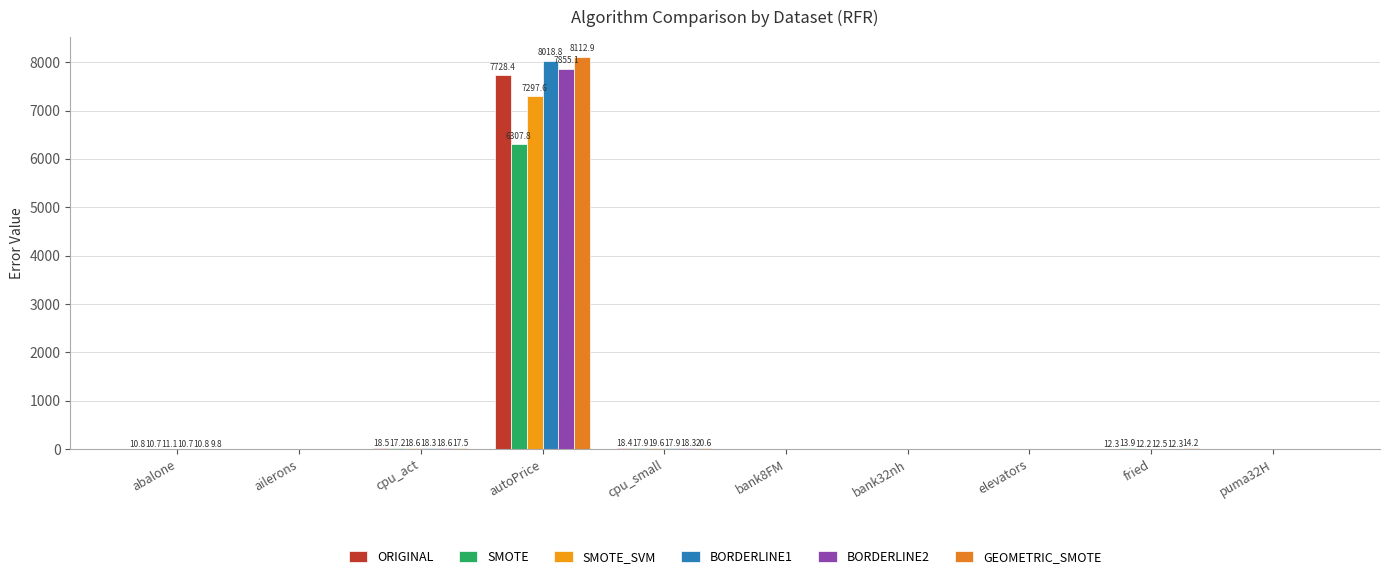

At which label does BORDERLINE1 first exceed 10?

abalone